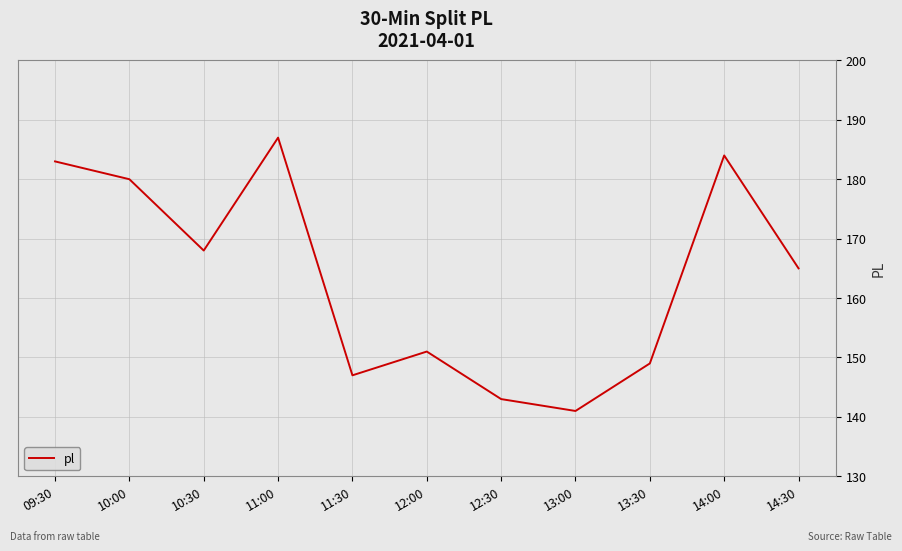

The value at 11:00 is 317. True or false?

False